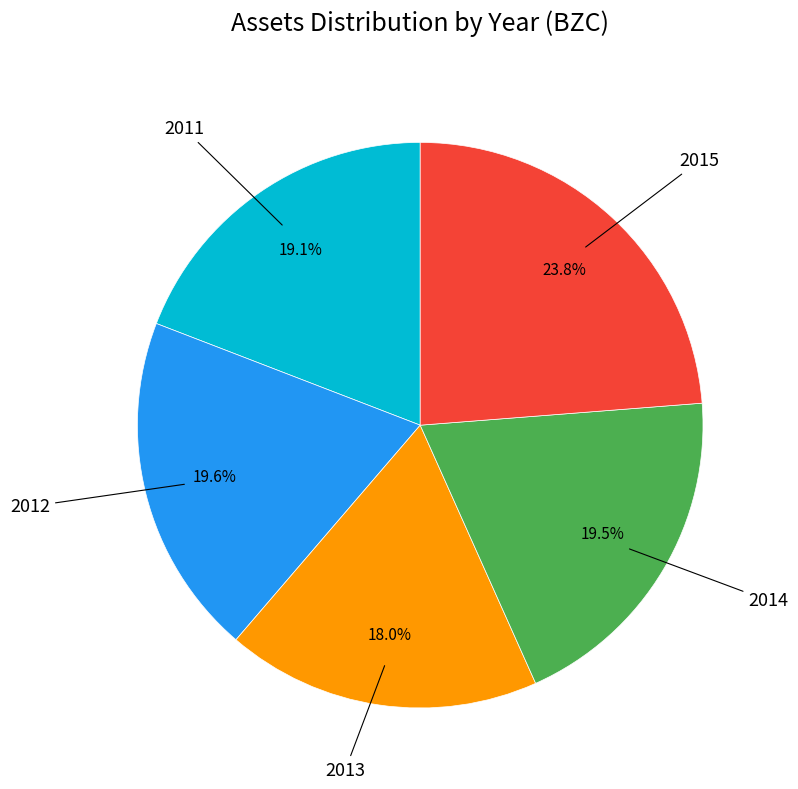

Is there any slice that represents more than half of the pie?

No